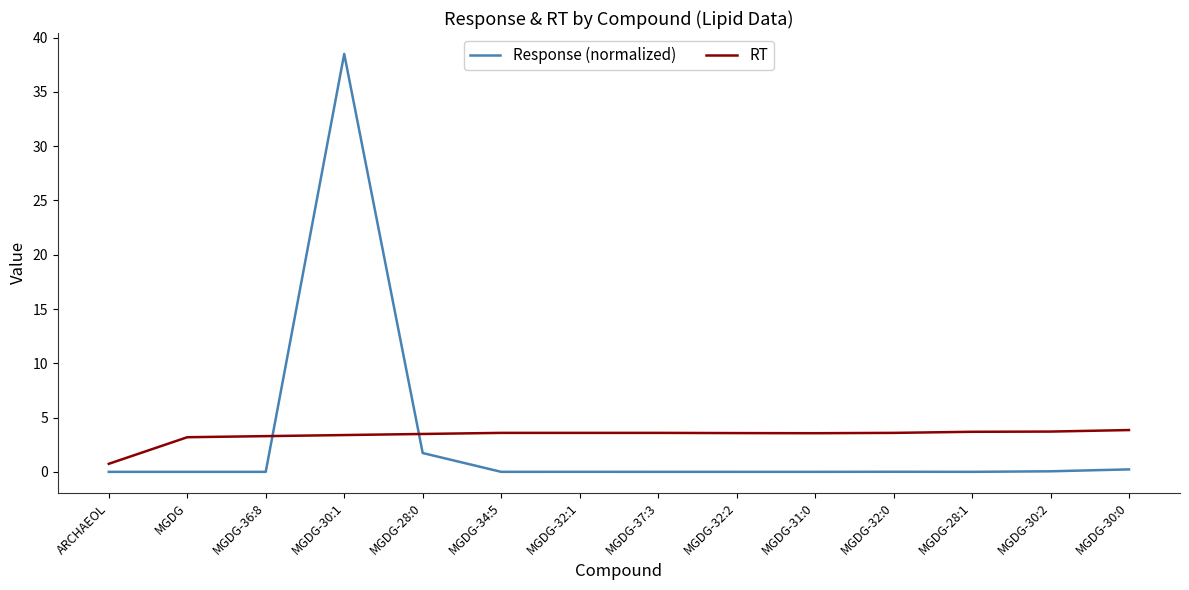

At which label does RT reach its minimum?

ARCHAEOL